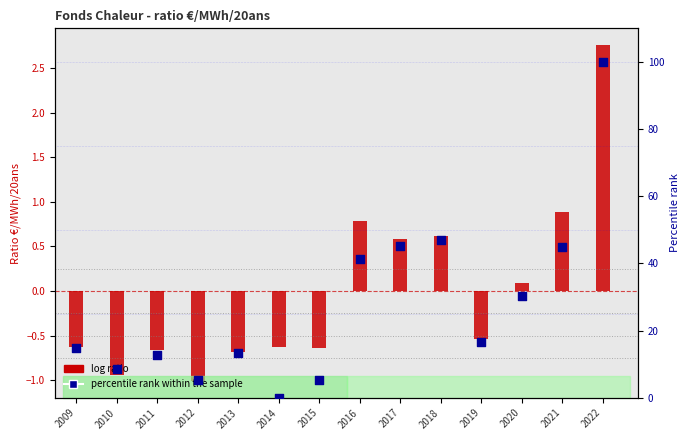

Which series has the widest spread of Y values?

percentile rank within the sample